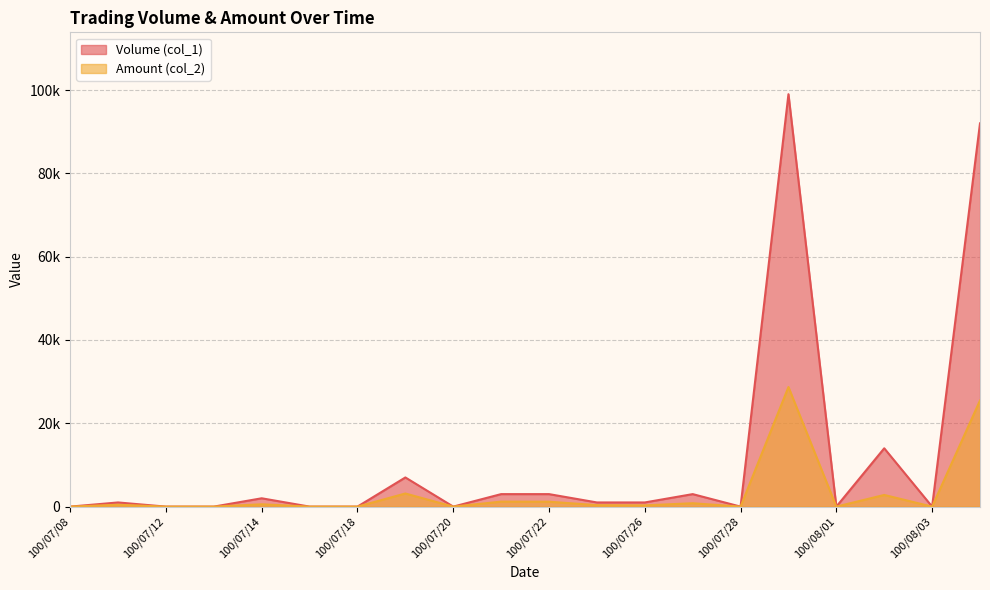

What is the label of the 18th point from the left?

100/08/02